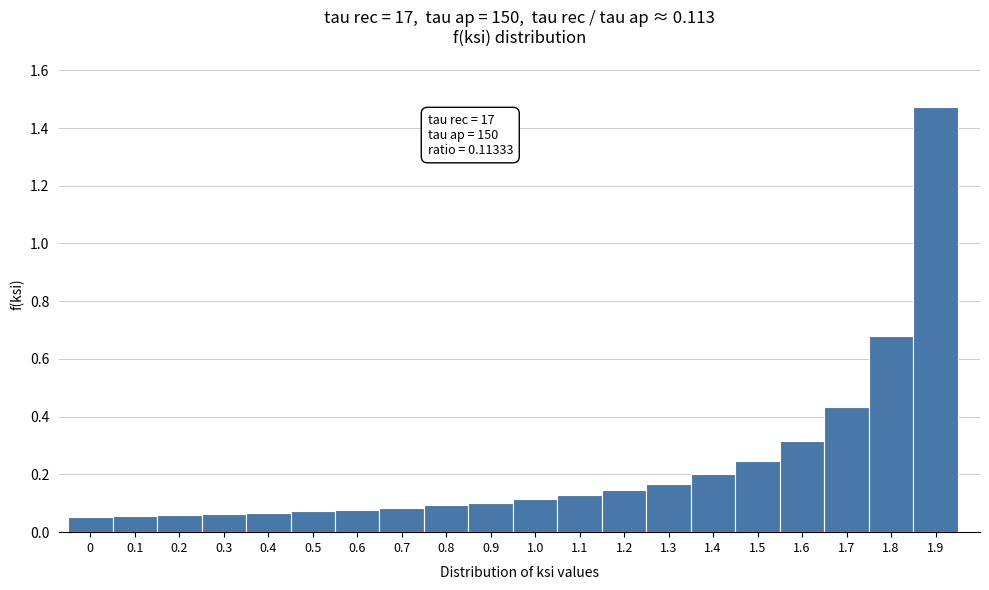

Over which range of the x-axis is the bar tallest?

1.85 to 1.95